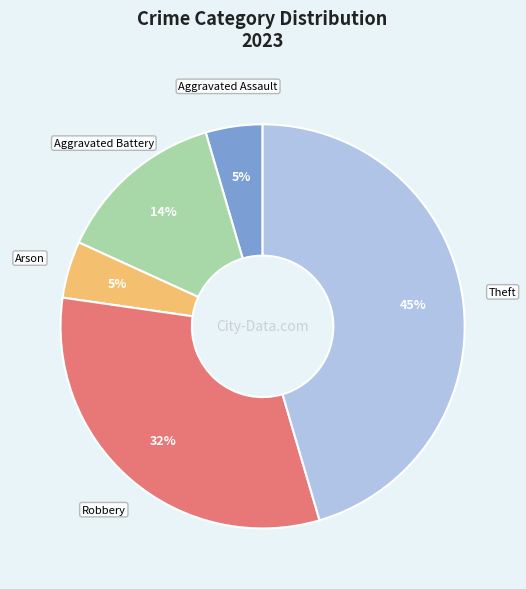

To the nearest percent, what is the average slice percentage?

20%